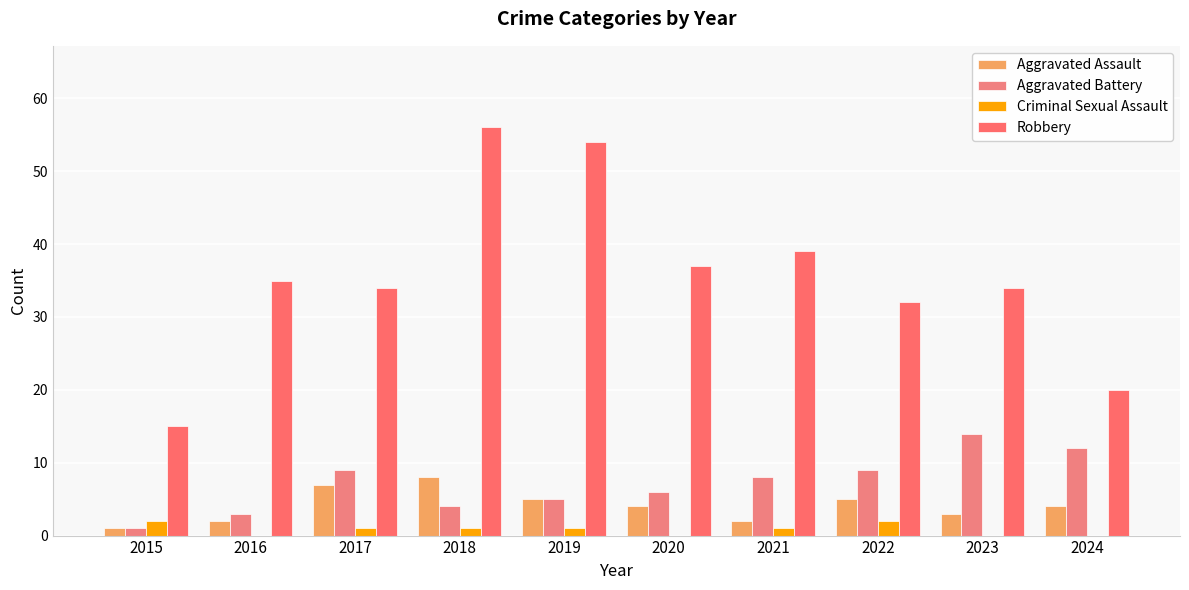

Reading left to right, what are all the values shown in this chart?

Aggravated Assault: 1	2	7	8	5	4	2	5	3	4
Aggravated Battery: 1	3	9	4	5	6	8	9	14	12
Criminal Sexual Assault: 2	0	1	1	1	0	1	2	0	0
Robbery: 15	35	34	56	54	37	39	32	34	20